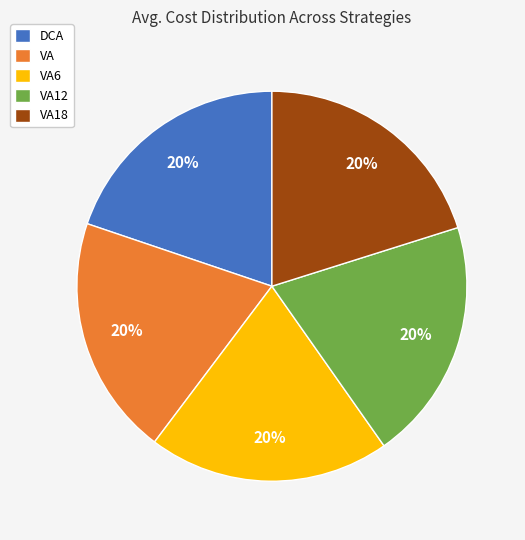

Is it true that VA18 is 20% of the pie?

True